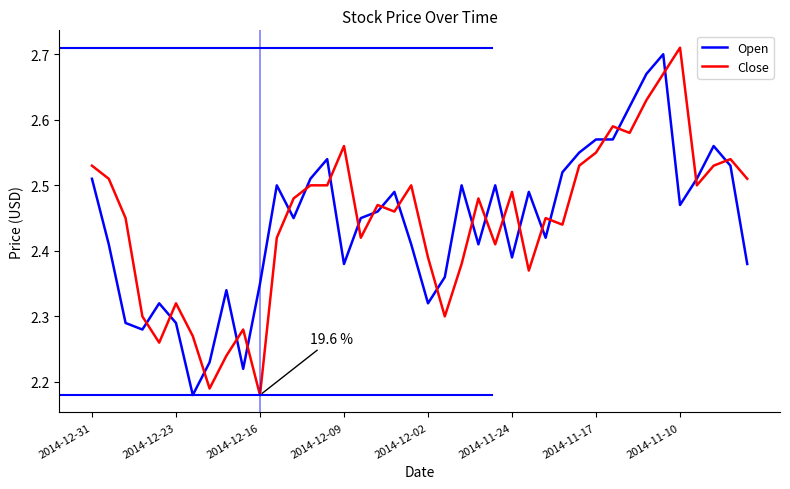

What is the difference between the maximum and minimum values in the Close series?

0.5